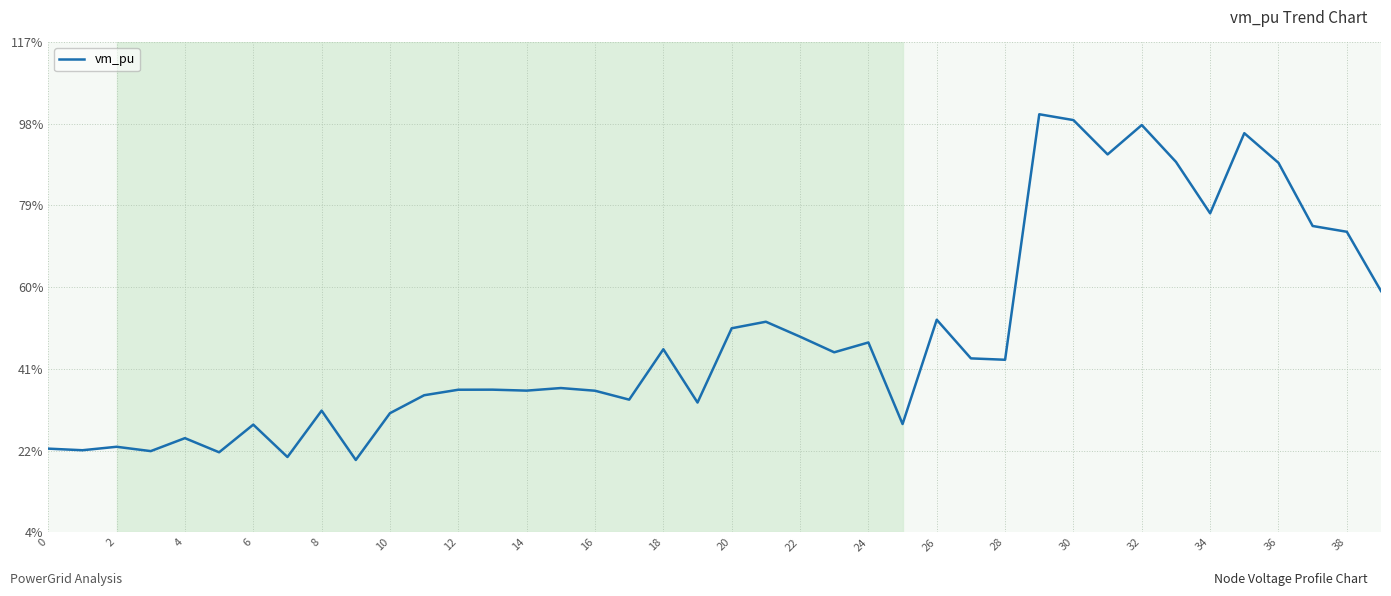

Does the chart have visible grid lines?

Yes